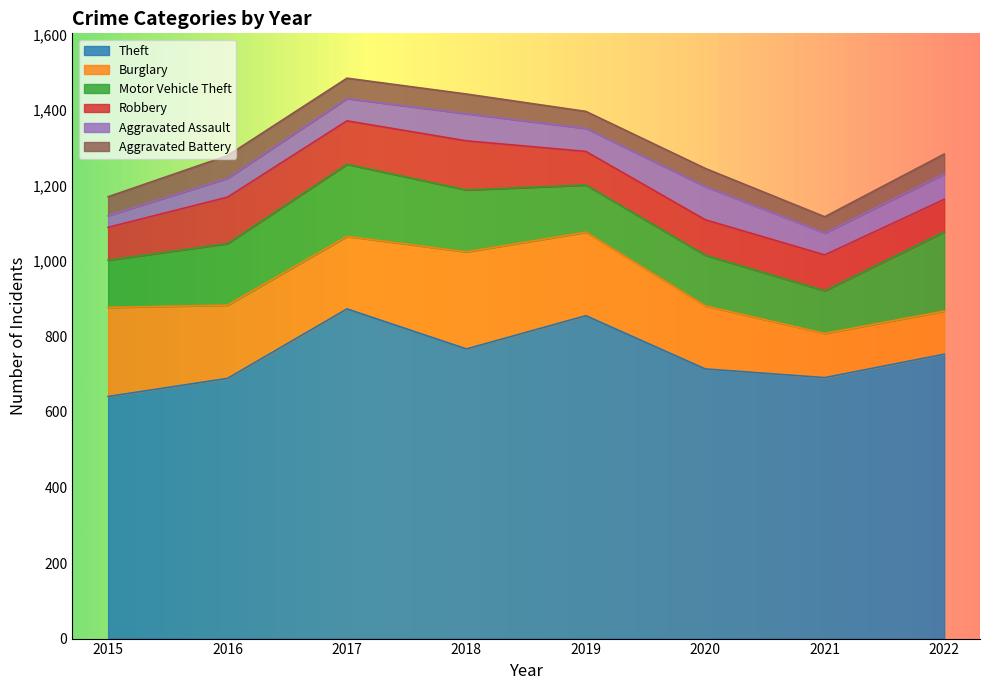

Rank the series at 2017 from highest to lowest value.

Theft, Burglary, Motor Vehicle Theft, Robbery, Aggravated Assault, Aggravated Battery